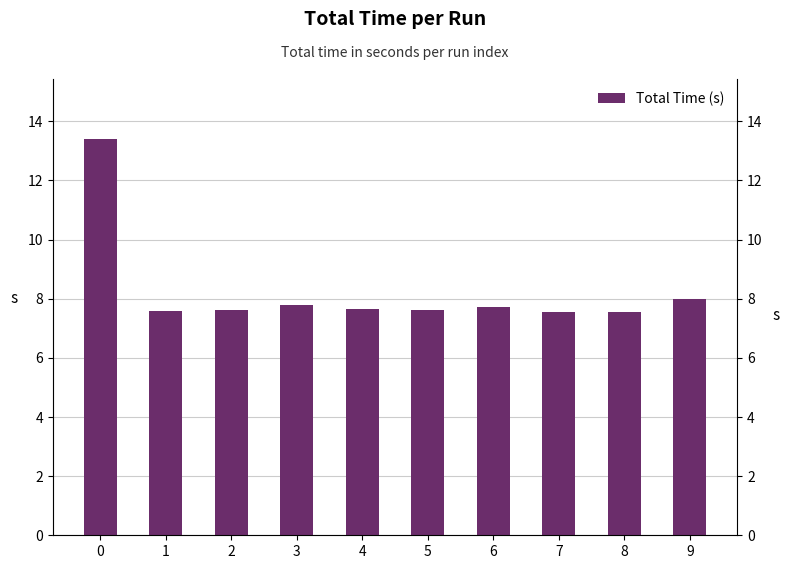

How many series are shown in this chart?

1